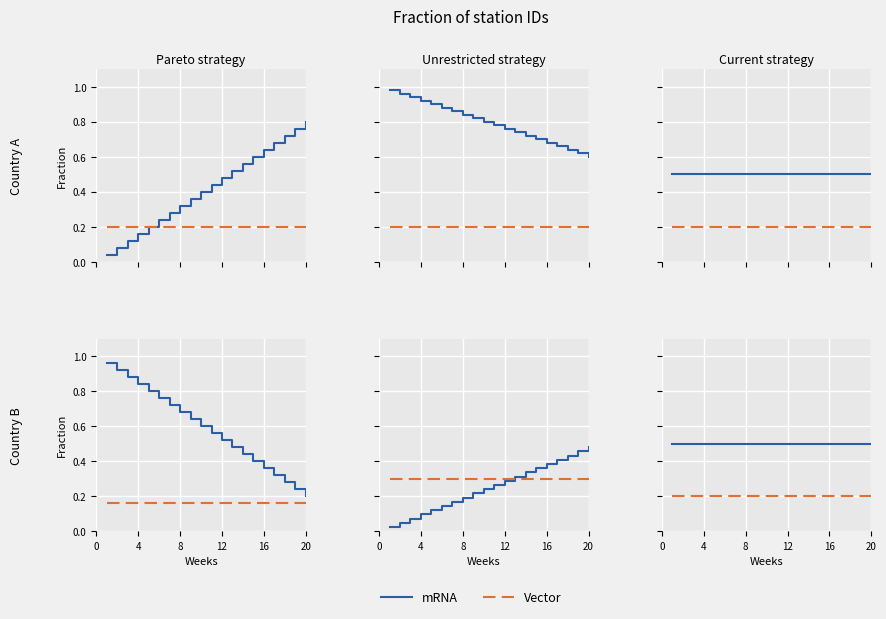

Which series has the largest total across all categories?

mRNA